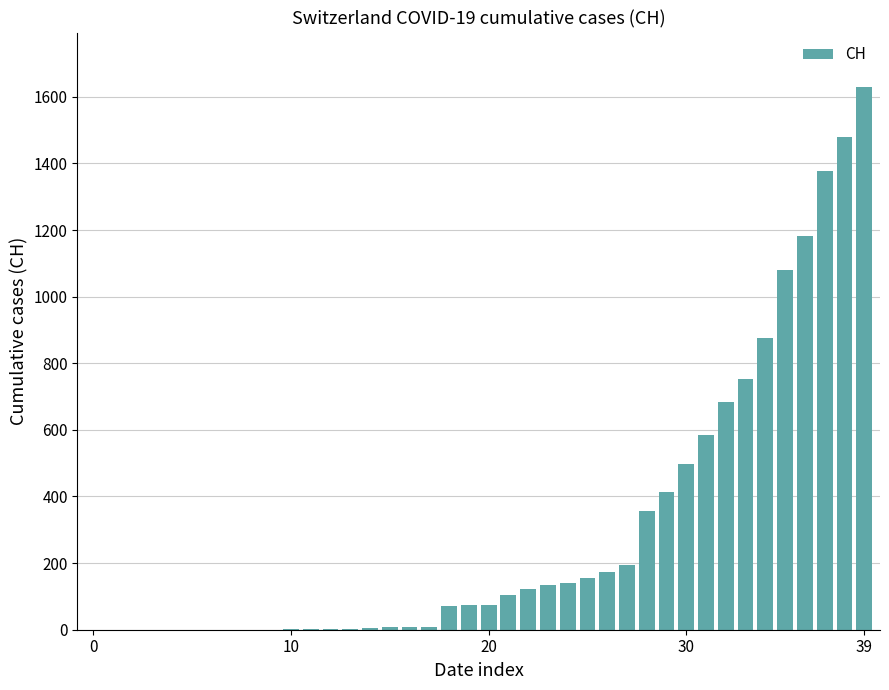

What is the sum of all values?

12188